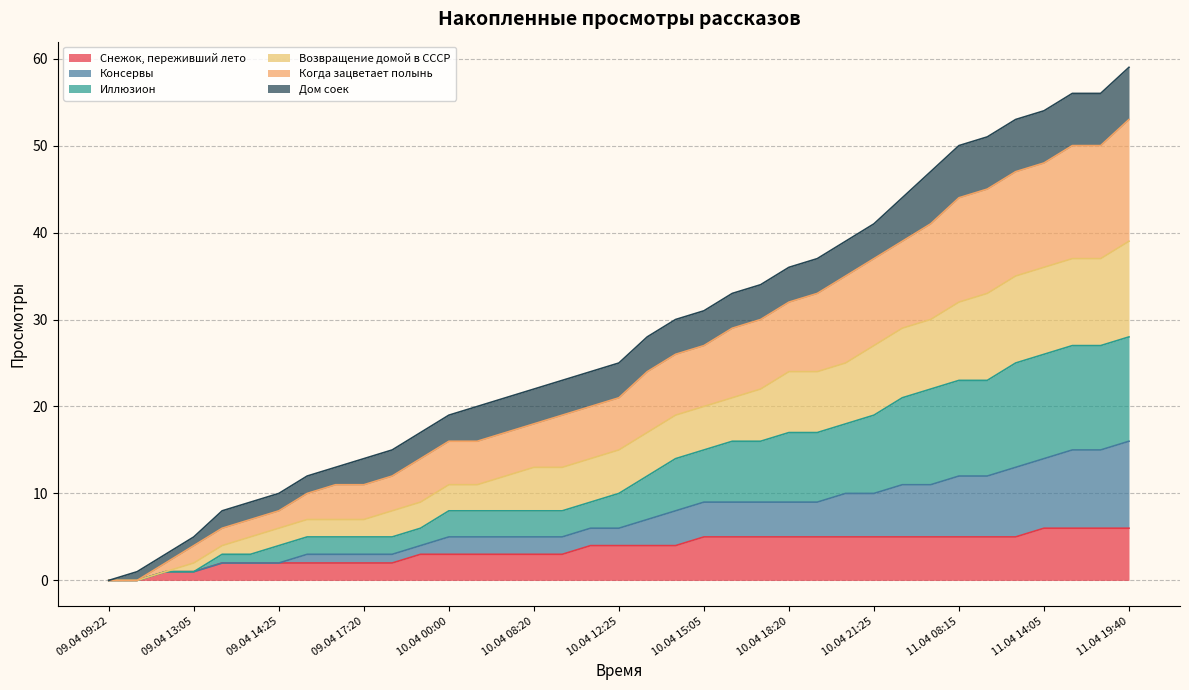

The Иллюзион series shows 7 at 10.04 08:20. True or false?

False